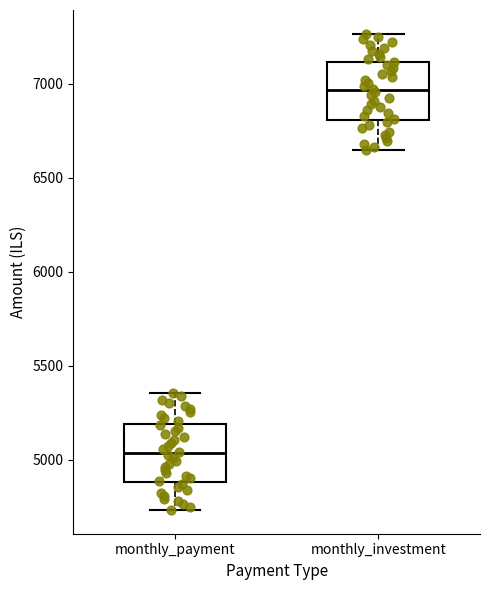

Reading left to right, transcribe this box plot: for each box, give where its median line is, the range the box spans, and where its two whiskers end, as read against the y-axis. The values are not printed on the chart, so give them approximately, as read against the axis.

monthly_payment: median 5050, box 4900 to 5200, whiskers 4750 to 5350
monthly_investment: median 6950, box 6800 to 7100, whiskers 6650 to 7250